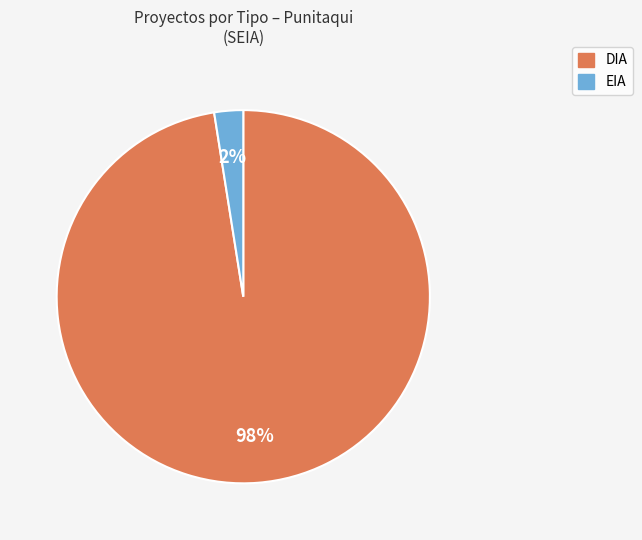

Which slice is the largest?

DIA